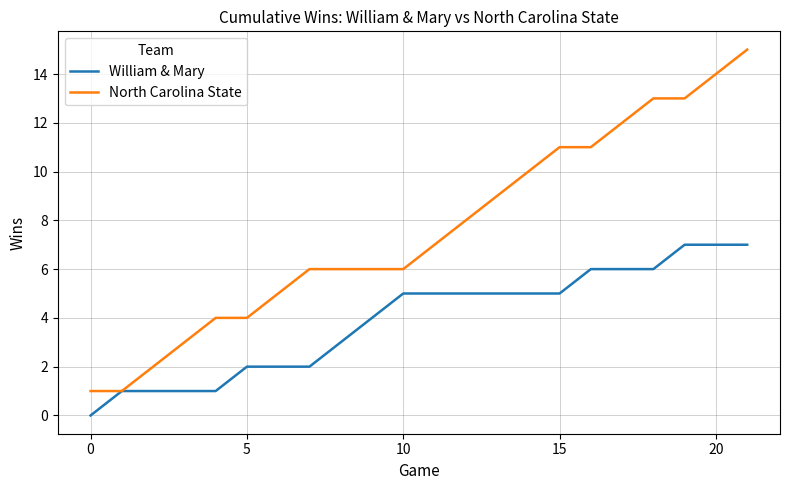

How many values in the North Carolina State series are below 7?

11